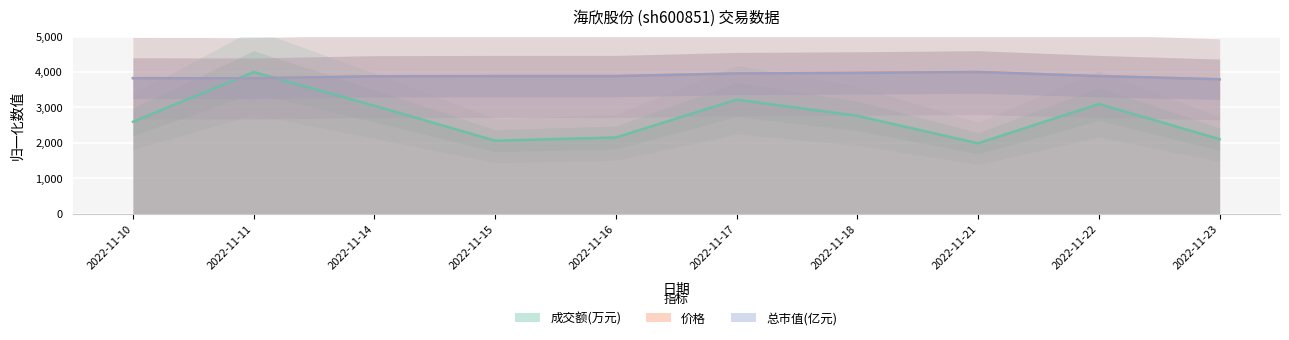

What is the total value across all series at 2022-11-14?

10805.5